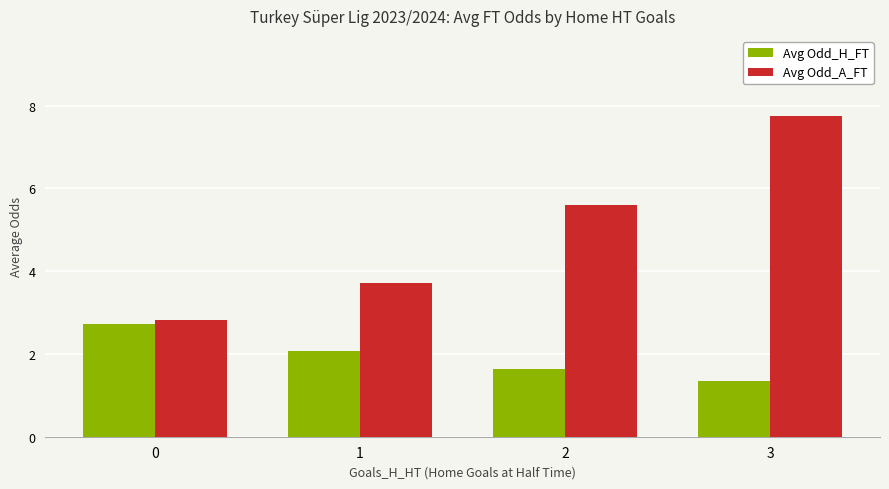

Is it true that Avg Odd_H_FT equals 2.9 at 1?

False